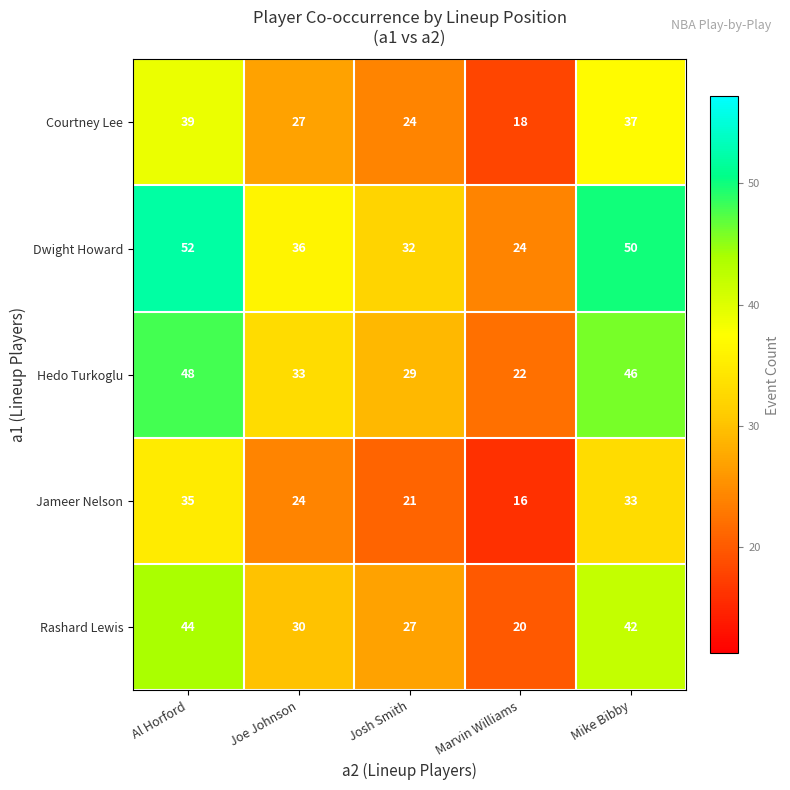

Is it true that Hedo Turkoglu equals 22 at Marvin Williams?

True